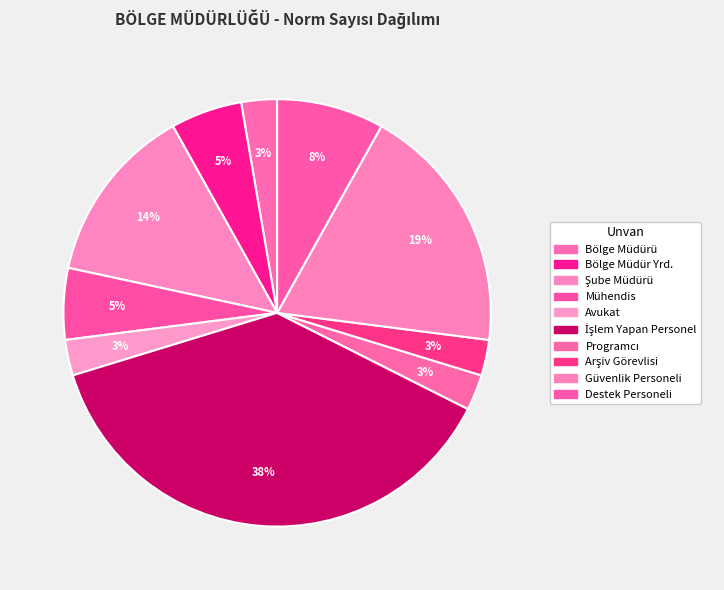

How many slices are in this pie chart?

10